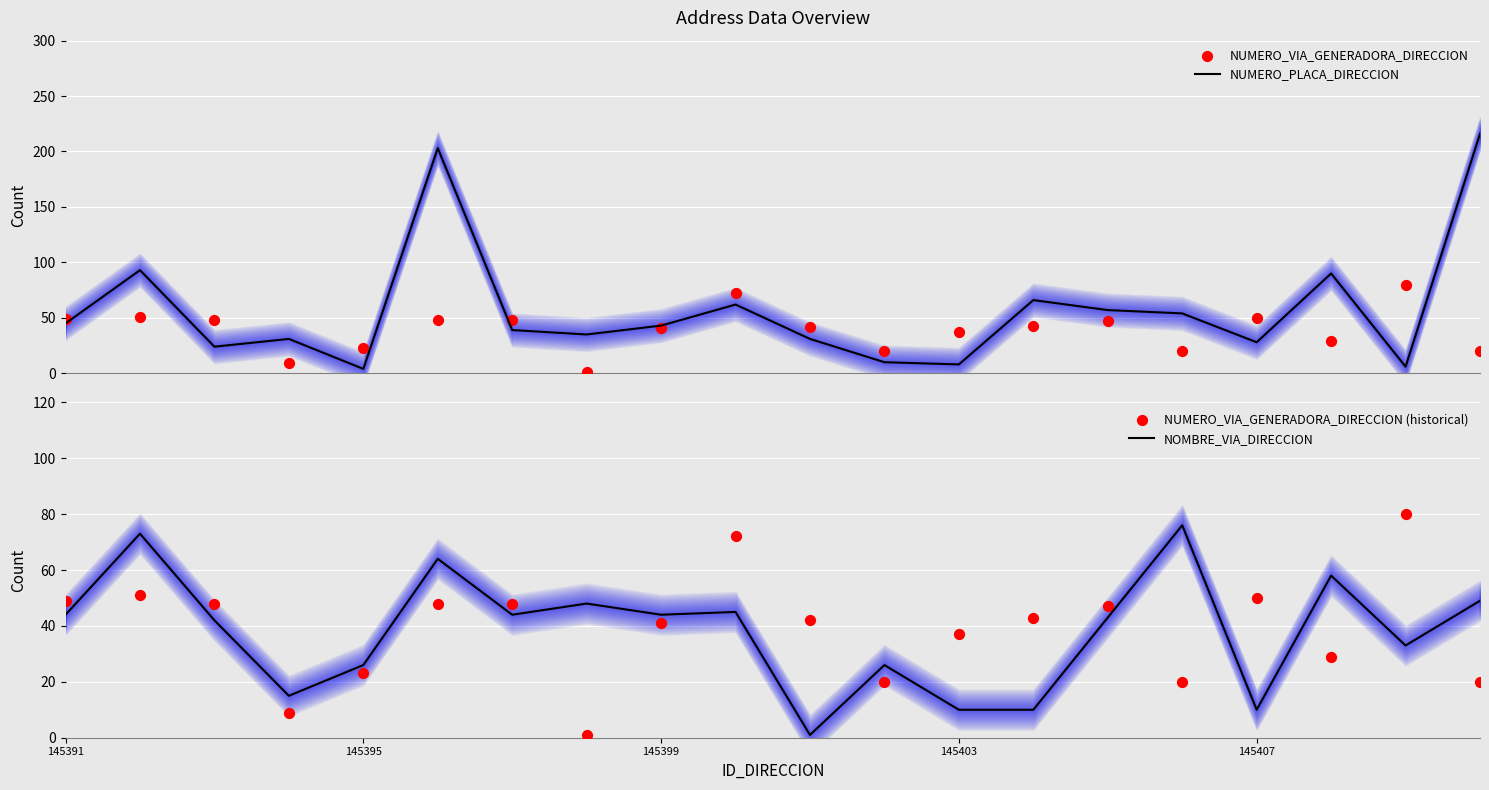

At how many categories does at least one series exceed 124?

2